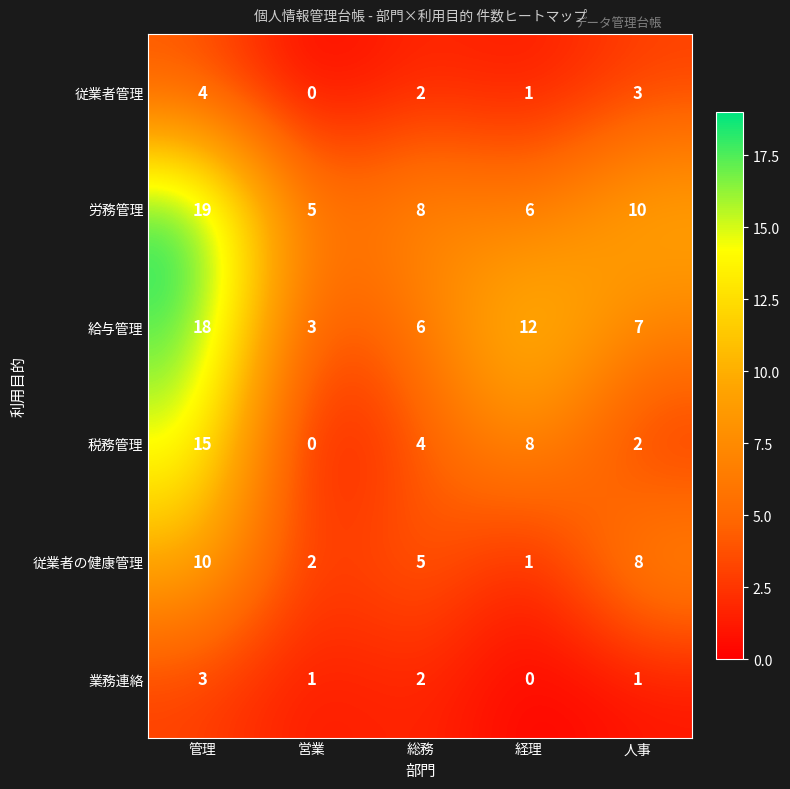

Rank the categories by 給与管理 value from highest to lowest.

管理, 経理, 人事, 総務, 営業